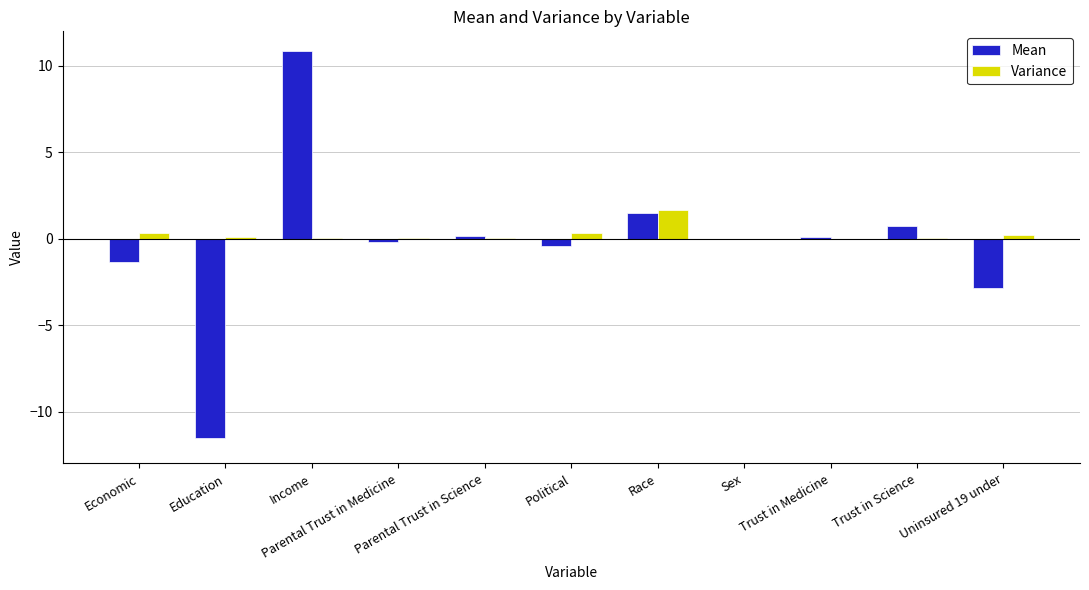

True or false: Mean has a value of 2.3 at Race.

False